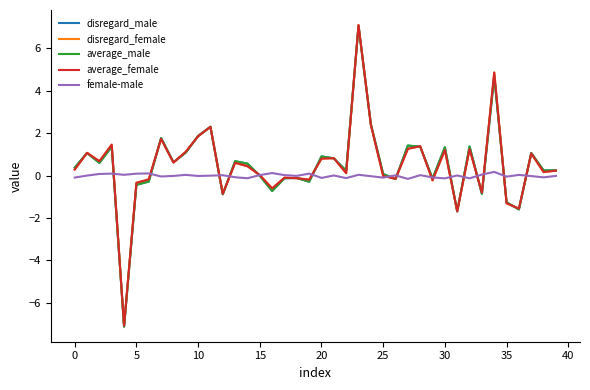

What is the minimum value for disregard_male?

-7.1